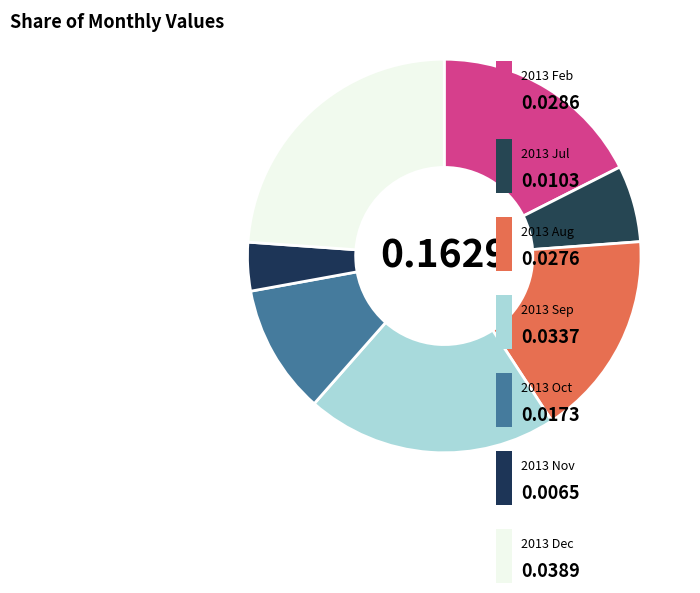

How many slices are in this pie chart?

7